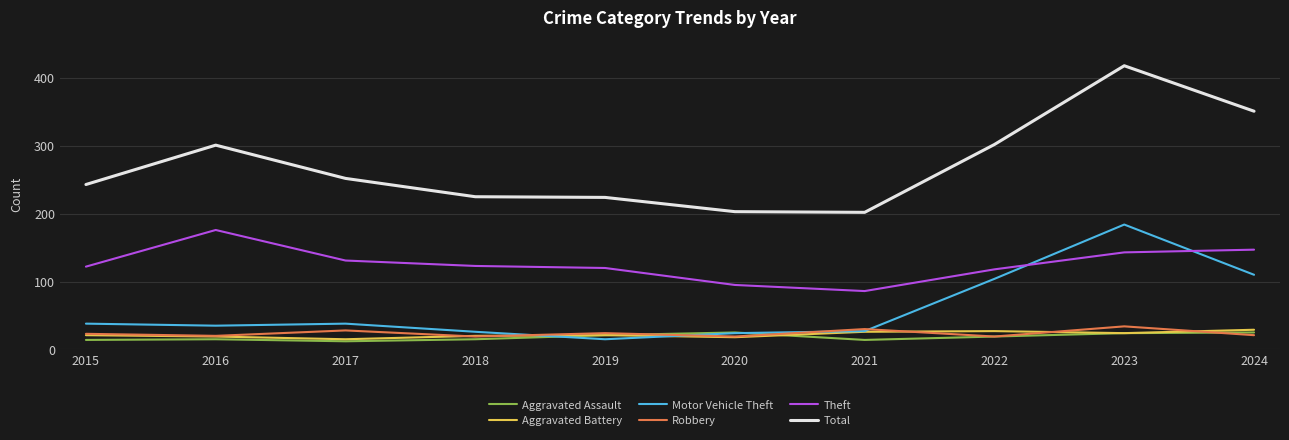

What is the difference between the maximum and second lowest values in the Aggravated Battery series?

11